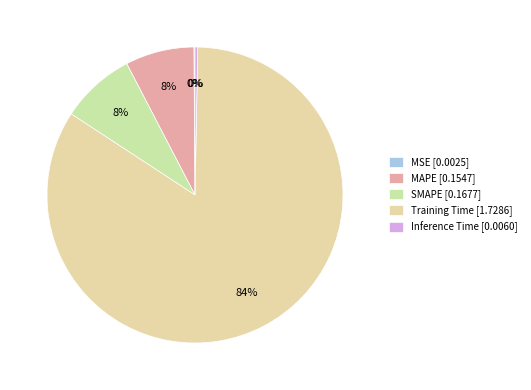

To the nearest percent, what is the difference between the largest and smallest slice percentages?

84%